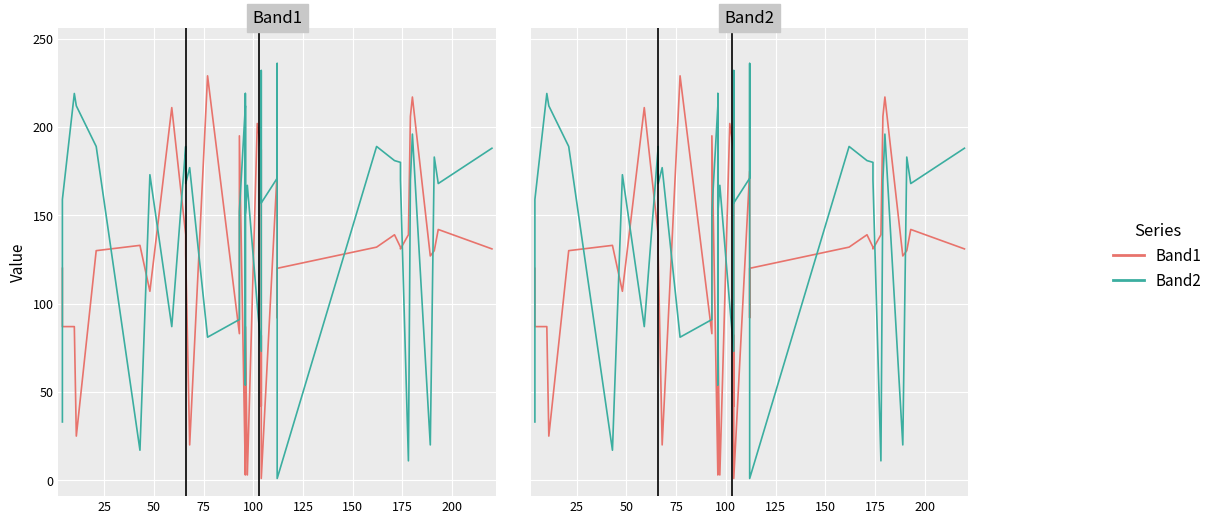

True or false: Band1 and Band2 intersect in this chart.

True